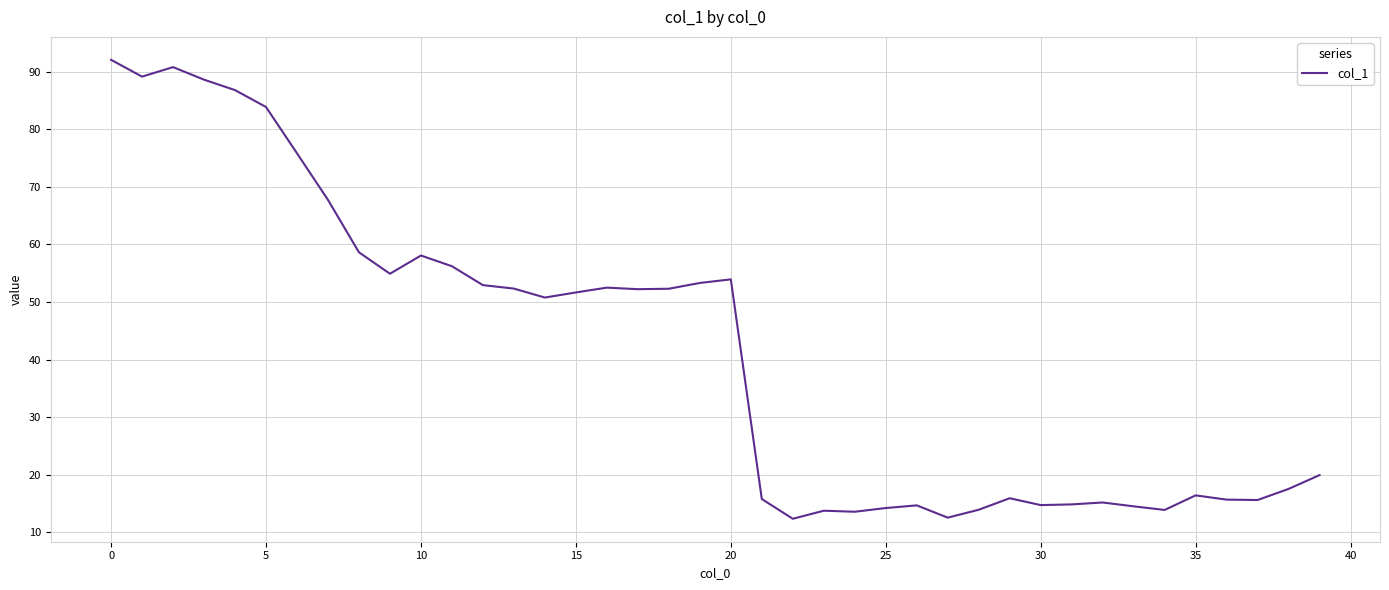

How many lines are shown in the chart?

1